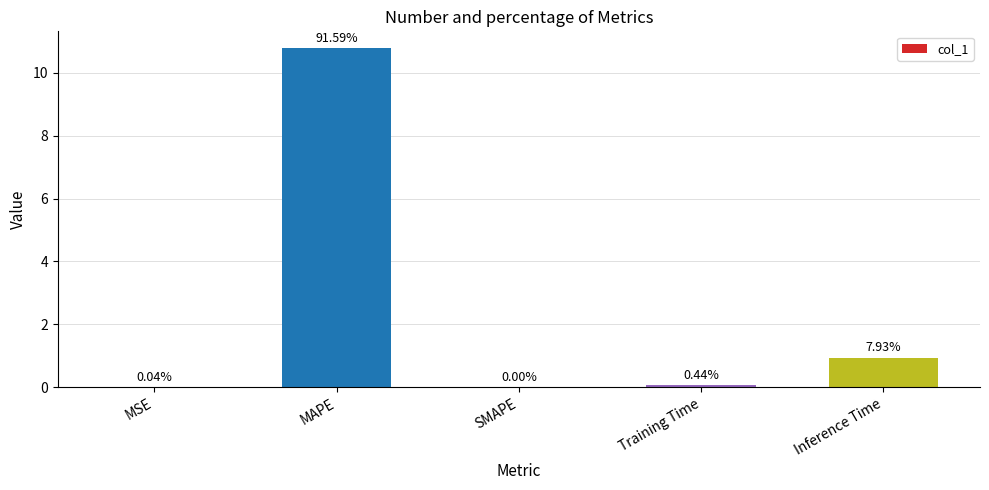

Reading left to right, extract all data points from this chart.

MSE=0.0	MAPE=10.8	SMAPE=0.0	Training Time=0.1	Inference Time=0.9